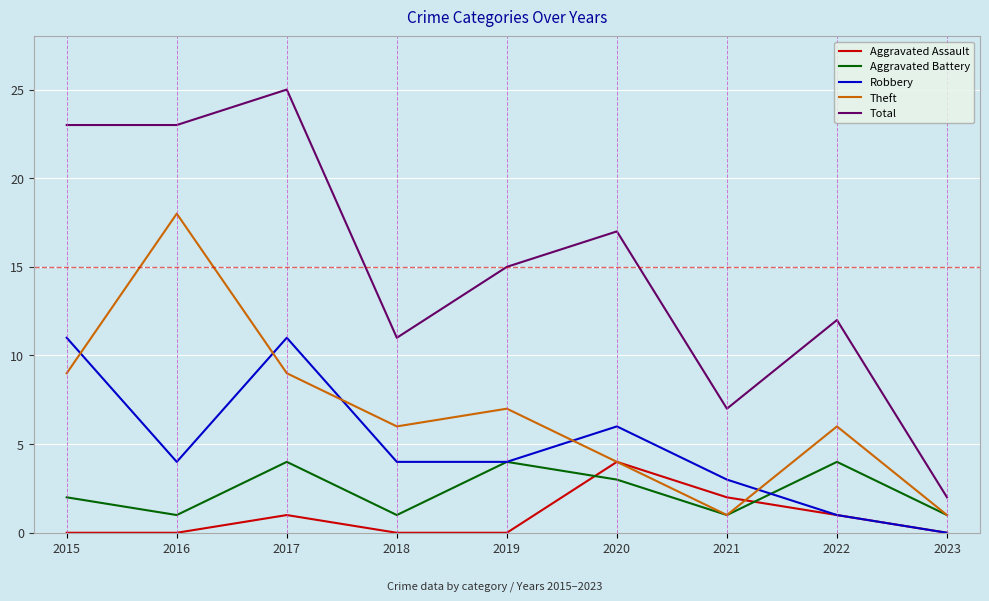

Is it true that Aggravated Assault equals 2 at 2015?

False